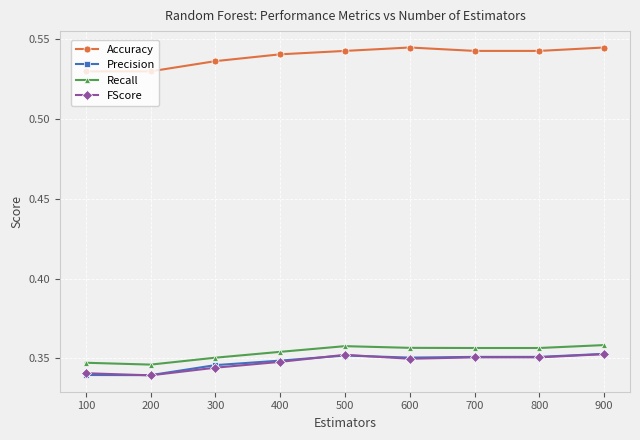

How many Accuracy values are between 0 and 1?

9